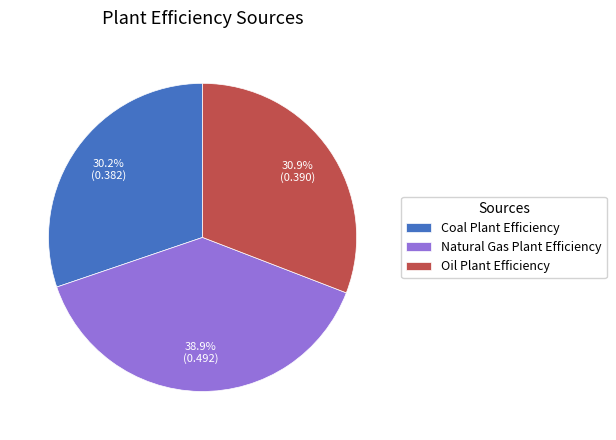

To the nearest percent, what percentage of the pie is Natural Gas Plant Efficiency?

39%